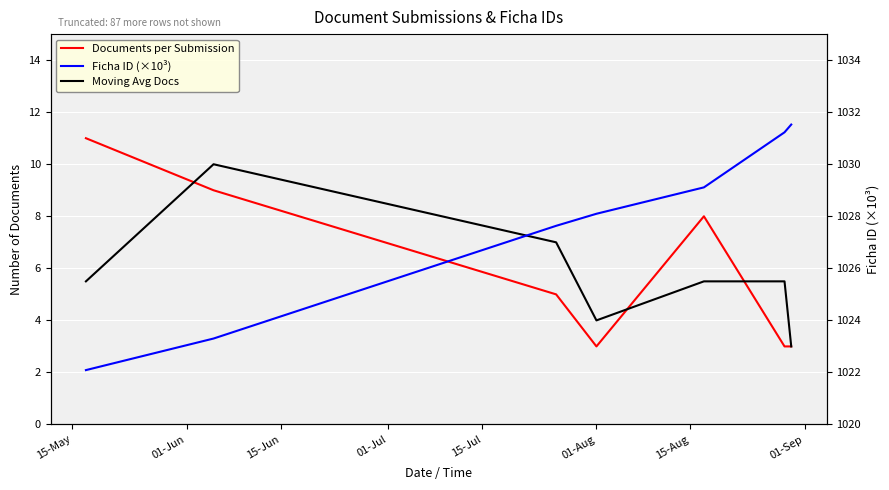

Where do Moving Avg Docs and Documents per Submission first cross each other?

15-May and 01-Jun